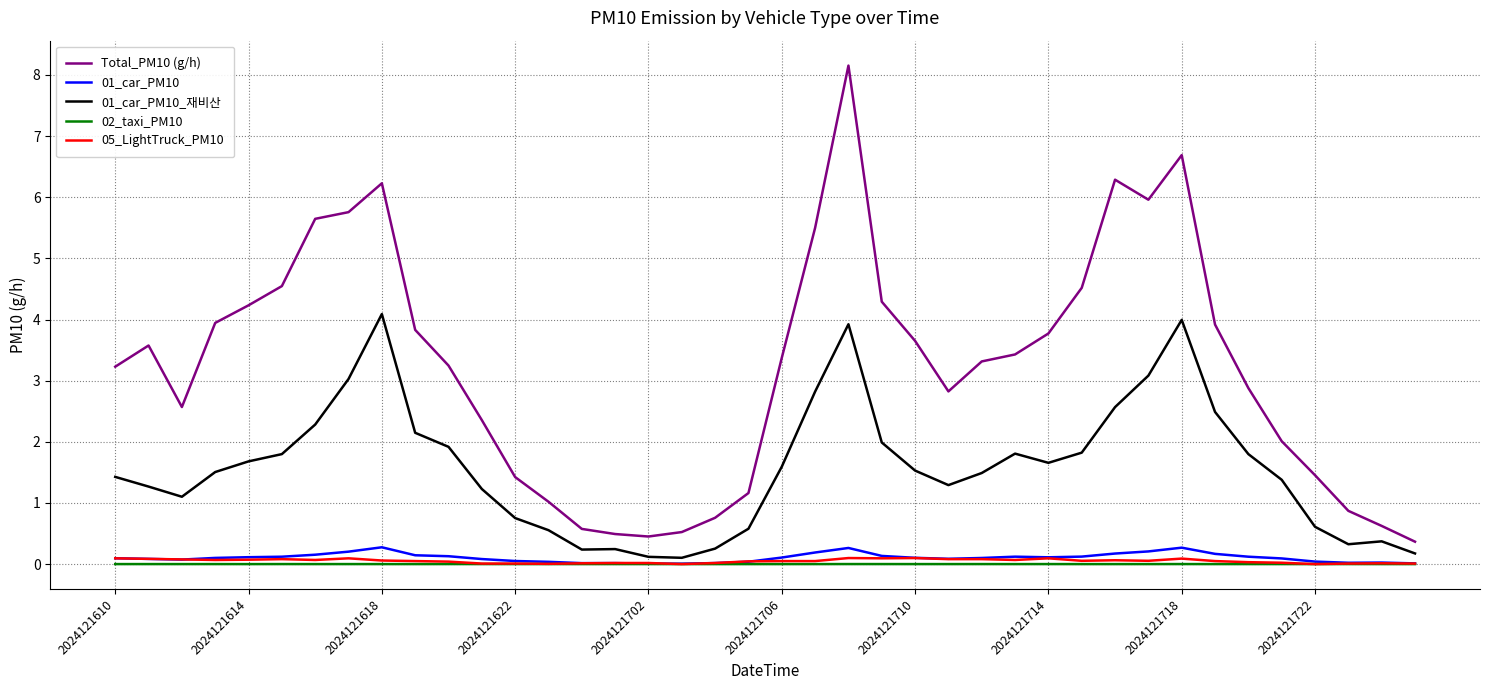

What is the maximum value shown in the chart?

8.2